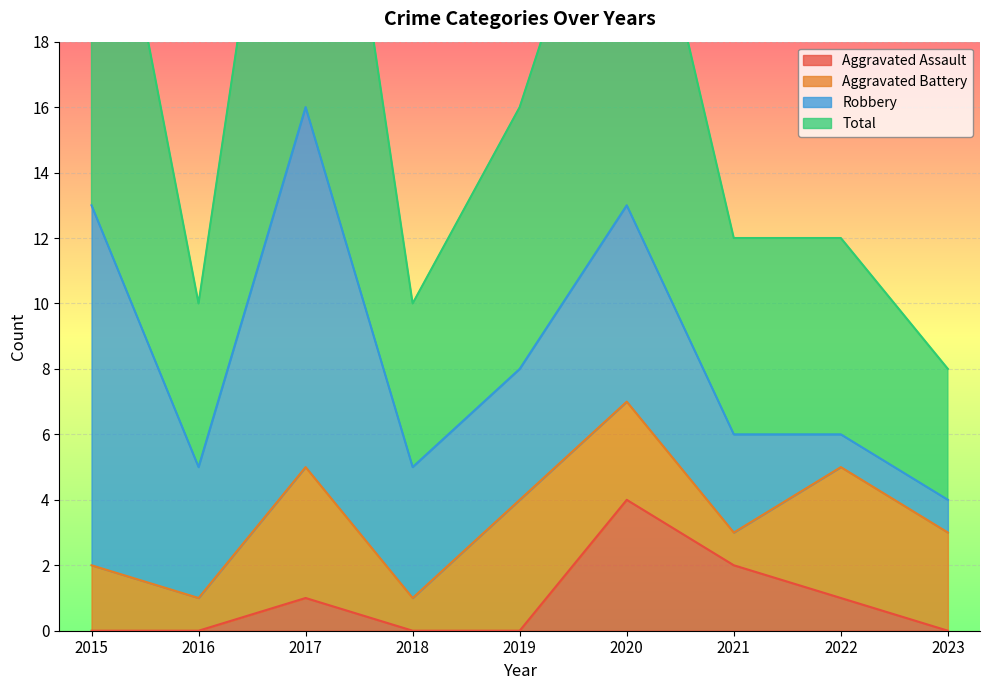

What is the value of the Total point at the 4th from the left?

10